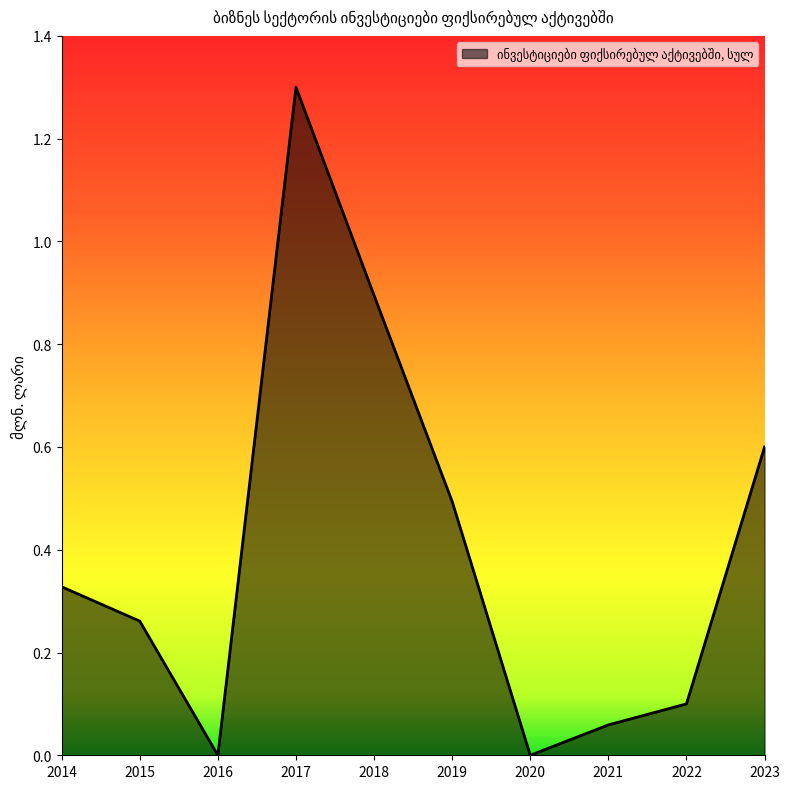

The chart shows a value of 0.0 at 2016. True or false?

True